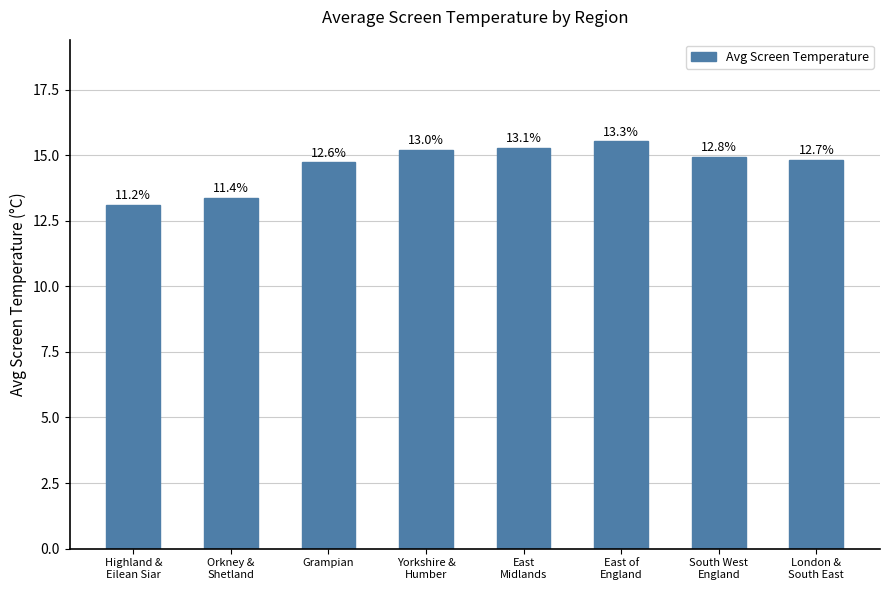

How many bars are there in total?

8